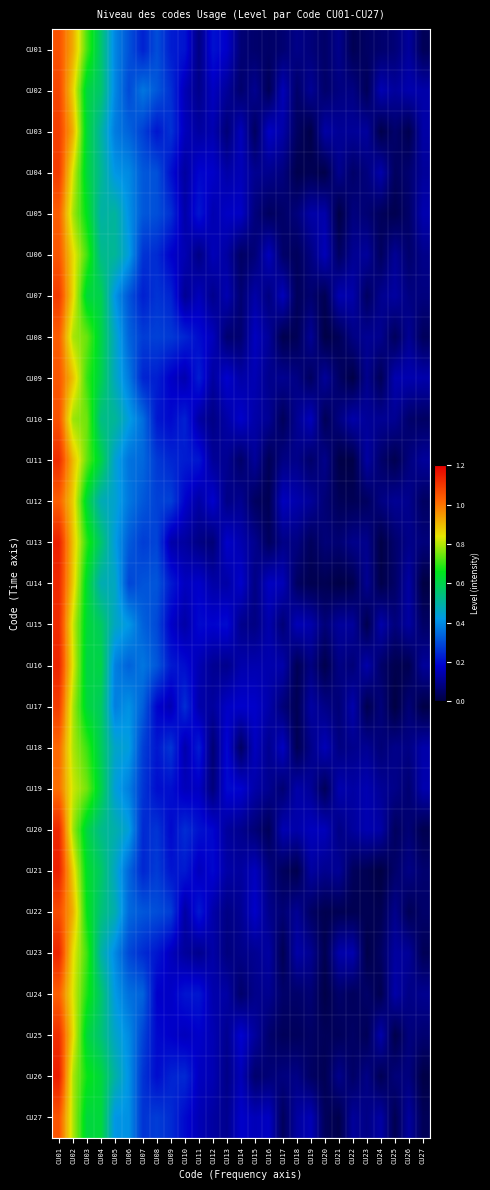

Reading left to right, list all the values displayed in this chart.

CU01: CU01=1.1	CU02=0.9	CU03=0.7	CU04=0.6	CU05=0.4	CU06=0.3	CU07=0.2	CU08=0.3	CU09=0.2	CU10=0.2	CU11=0.1	CU12=0.2	CU13=0.2	CU14=0.1	CU15=0.1	CU16=0.1	CU17=0.1	CU18=0.1	CU19=0.1	CU20=0.1	CU21=0.1	CU22=0.0	CU23=0.0	CU24=0.1	CU25=0.1	CU26=0.1	CU27=0.0
CU02: CU01=1.1	CU02=0.9	CU03=0.6	CU04=0.6	CU05=0.4	CU06=0.3	CU07=0.4	CU08=0.3	CU09=0.3	CU10=0.2	CU11=0.1	CU12=0.2	CU13=0.1	CU14=0.1	CU15=0.1	CU16=0.0	CU17=0.2	CU18=0.1	CU19=0.1	CU20=0.1	CU21=0.1	CU22=0.1	CU23=0.0	CU24=0.1	CU25=0.1	CU26=0.1	CU27=0.1
CU03: CU01=1.1	CU02=0.9	CU03=0.6	CU04=0.5	CU05=0.4	CU06=0.3	CU07=0.3	CU08=0.2	CU09=0.3	CU10=0.2	CU11=0.1	CU12=0.1	CU13=0.1	CU14=0.2	CU15=0.0	CU16=0.2	CU17=0.1	CU18=0.0	CU19=0.0	CU20=0.1	CU21=0.1	CU22=0.1	CU23=0.1	CU24=0.0	CU25=0.1	CU26=0.0	CU27=0.1
CU04: CU01=1.1	CU02=0.8	CU03=0.6	CU04=0.5	CU05=0.4	CU06=0.4	CU07=0.3	CU08=0.3	CU09=0.2	CU10=0.1	CU11=0.2	CU12=0.2	CU13=0.1	CU14=0.2	CU15=0.1	CU16=0.1	CU17=0.1	CU18=0.0	CU19=0.0	CU20=0.0	CU21=0.1	CU22=0.1	CU23=0.1	CU24=0.1	CU25=0.0	CU26=0.1	CU27=0.1
CU05: CU01=1.0	CU02=0.8	CU03=0.6	CU04=0.5	CU05=0.5	CU06=0.4	CU07=0.3	CU08=0.3	CU09=0.3	CU10=0.1	CU11=0.2	CU12=0.1	CU13=0.2	CU14=0.2	CU15=0.1	CU16=0.0	CU17=0.1	CU18=0.1	CU19=0.1	CU20=0.1	CU21=0.0	CU22=0.1	CU23=0.1	CU24=0.0	CU25=0.0	CU26=0.1	CU27=0.1
CU06: CU01=1.0	CU02=0.9	CU03=0.7	CU04=0.5	CU05=0.5	CU06=0.4	CU07=0.3	CU08=0.2	CU09=0.2	CU10=0.1	CU11=0.1	CU12=0.2	CU13=0.1	CU14=0.0	CU15=0.1	CU16=0.2	CU17=0.1	CU18=0.0	CU19=0.1	CU20=0.2	CU21=0.0	CU22=0.1	CU23=0.1	CU24=0.0	CU25=0.1	CU26=0.1	CU27=0.1
CU07: CU01=1.1	CU02=0.9	CU03=0.6	CU04=0.6	CU05=0.4	CU06=0.3	CU07=0.2	CU08=0.3	CU09=0.2	CU10=0.1	CU11=0.2	CU12=0.1	CU13=0.1	CU14=0.1	CU15=0.1	CU16=0.1	CU17=0.2	CU18=0.0	CU19=0.1	CU20=0.0	CU21=0.1	CU22=0.1	CU23=0.0	CU24=0.1	CU25=0.1	CU26=0.1	CU27=0.1
CU08: CU01=1.0	CU02=0.8	CU03=0.7	CU04=0.6	CU05=0.5	CU06=0.3	CU07=0.3	CU08=0.3	CU09=0.3	CU10=0.2	CU11=0.2	CU12=0.2	CU13=0.1	CU14=0.1	CU15=0.2	CU16=0.1	CU17=0.0	CU18=0.0	CU19=0.1	CU20=0.0	CU21=0.0	CU22=0.1	CU23=0.1	CU24=0.1	CU25=0.0	CU26=0.1	CU27=0.0
CU09: CU01=1.0	CU02=0.9	CU03=0.7	CU04=0.6	CU05=0.5	CU06=0.4	CU07=0.2	CU08=0.2	CU09=0.2	CU10=0.1	CU11=0.2	CU12=0.1	CU13=0.2	CU14=0.1	CU15=0.1	CU16=0.1	CU17=0.1	CU18=0.1	CU19=0.0	CU20=0.1	CU21=0.0	CU22=0.0	CU23=0.1	CU24=0.0	CU25=0.1	CU26=0.1	CU27=0.1
CU10: CU01=1.1	CU02=0.8	CU03=0.7	CU04=0.5	CU05=0.5	CU06=0.4	CU07=0.4	CU08=0.2	CU09=0.2	CU10=0.2	CU11=0.1	CU12=0.1	CU13=0.1	CU14=0.2	CU15=0.1	CU16=0.1	CU17=0.0	CU18=0.1	CU19=0.2	CU20=0.0	CU21=0.1	CU22=0.1	CU23=0.1	CU24=0.1	CU25=0.1	CU26=0.1	CU27=0.0
CU11: CU01=1.1	CU02=0.9	CU03=0.7	CU04=0.6	CU05=0.4	CU06=0.4	CU07=0.3	CU08=0.3	CU09=0.2	CU10=0.2	CU11=0.2	CU12=0.1	CU13=0.1	CU14=0.1	CU15=0.1	CU16=0.0	CU17=0.1	CU18=0.1	CU19=0.1	CU20=0.1	CU21=0.0	CU22=0.0	CU23=0.1	CU24=0.1	CU25=0.0	CU26=0.1	CU27=0.1
CU12: CU01=1.0	CU02=0.9	CU03=0.6	CU04=0.5	CU05=0.4	CU06=0.4	CU07=0.3	CU08=0.3	CU09=0.3	CU10=0.2	CU11=0.1	CU12=0.2	CU13=0.1	CU14=0.1	CU15=0.0	CU16=0.0	CU17=0.2	CU18=0.1	CU19=0.1	CU20=0.1	CU21=0.0	CU22=0.0	CU23=0.0	CU24=0.1	CU25=0.1	CU26=0.1	CU27=0.0
CU13: CU01=1.1	CU02=0.9	CU03=0.7	CU04=0.6	CU05=0.4	CU06=0.3	CU07=0.3	CU08=0.3	CU09=0.1	CU10=0.1	CU11=0.1	CU12=0.1	CU13=0.2	CU14=0.1	CU15=0.1	CU16=0.0	CU17=0.1	CU18=0.1	CU19=0.0	CU20=0.1	CU21=0.1	CU22=0.1	CU23=0.1	CU24=0.0	CU25=0.1	CU26=0.1	CU27=0.1
CU14: CU01=1.1	CU02=0.9	CU03=0.6	CU04=0.5	CU05=0.5	CU06=0.3	CU07=0.3	CU08=0.3	CU09=0.2	CU10=0.2	CU11=0.2	CU12=0.1	CU13=0.1	CU14=0.2	CU15=0.1	CU16=0.2	CU17=0.2	CU18=0.0	CU19=0.0	CU20=0.0	CU21=0.0	CU22=0.0	CU23=0.1	CU24=0.0	CU25=0.1	CU26=0.1	CU27=0.0
CU15: CU01=1.1	CU02=0.8	CU03=0.6	CU04=0.6	CU05=0.5	CU06=0.4	CU07=0.3	CU08=0.3	CU09=0.2	CU10=0.1	CU11=0.2	CU12=0.2	CU13=0.2	CU14=0.1	CU15=0.1	CU16=0.1	CU17=0.1	CU18=0.2	CU19=0.1	CU20=0.1	CU21=0.1	CU22=0.1	CU23=0.0	CU24=0.1	CU25=0.1	CU26=0.1	CU27=0.0
CU16: CU01=1.1	CU02=0.8	CU03=0.6	CU04=0.6	CU05=0.4	CU06=0.3	CU07=0.4	CU08=0.3	CU09=0.2	CU10=0.2	CU11=0.1	CU12=0.1	CU13=0.1	CU14=0.1	CU15=0.1	CU16=0.1	CU17=0.1	CU18=0.0	CU19=0.1	CU20=0.0	CU21=0.1	CU22=0.1	CU23=0.1	CU24=0.1	CU25=0.0	CU26=0.0	CU27=0.1
CU17: CU01=1.1	CU02=0.8	CU03=0.6	CU04=0.6	CU05=0.4	CU06=0.4	CU07=0.3	CU08=0.2	CU09=0.1	CU10=0.3	CU11=0.1	CU12=0.1	CU13=0.2	CU14=0.2	CU15=0.2	CU16=0.1	CU17=0.1	CU18=0.0	CU19=0.1	CU20=0.1	CU21=0.1	CU22=0.1	CU23=0.0	CU24=0.1	CU25=0.0	CU26=0.1	CU27=0.0
CU18: CU01=1.0	CU02=0.8	CU03=0.7	CU04=0.6	CU05=0.5	CU06=0.4	CU07=0.3	CU08=0.2	CU09=0.3	CU10=0.1	CU11=0.2	CU12=0.1	CU13=0.2	CU14=0.0	CU15=0.2	CU16=0.1	CU17=0.2	CU18=0.0	CU19=0.1	CU20=0.2	CU21=0.1	CU22=0.1	CU23=0.1	CU24=0.1	CU25=0.1	CU26=0.1	CU27=0.1
CU19: CU01=1.0	CU02=0.8	CU03=0.7	CU04=0.6	CU05=0.4	CU06=0.4	CU07=0.3	CU08=0.2	CU09=0.2	CU10=0.2	CU11=0.2	CU12=0.1	CU13=0.2	CU14=0.2	CU15=0.1	CU16=0.1	CU17=0.1	CU18=0.1	CU19=0.1	CU20=0.0	CU21=0.1	CU22=0.1	CU23=0.1	CU24=0.1	CU25=0.1	CU26=0.1	CU27=0.1
CU20: CU01=1.1	CU02=0.8	CU03=0.6	CU04=0.5	CU05=0.5	CU06=0.4	CU07=0.2	CU08=0.3	CU09=0.2	CU10=0.3	CU11=0.2	CU12=0.2	CU13=0.1	CU14=0.1	CU15=0.1	CU16=0.0	CU17=0.1	CU18=0.1	CU19=0.2	CU20=0.2	CU21=0.1	CU22=0.1	CU23=0.1	CU24=0.1	CU25=0.0	CU26=0.1	CU27=0.0
CU21: CU01=1.1	CU02=0.9	CU03=0.6	CU04=0.6	CU05=0.5	CU06=0.3	CU07=0.2	CU08=0.3	CU09=0.2	CU10=0.2	CU11=0.2	CU12=0.2	CU13=0.1	CU14=0.1	CU15=0.2	CU16=0.1	CU17=0.0	CU18=0.0	CU19=0.1	CU20=0.1	CU21=0.1	CU22=0.0	CU23=0.0	CU24=0.0	CU25=0.1	CU26=0.1	CU27=0.1
CU22: CU01=1.1	CU02=0.9	CU03=0.7	CU04=0.5	CU05=0.5	CU06=0.3	CU07=0.3	CU08=0.3	CU09=0.3	CU10=0.1	CU11=0.2	CU12=0.1	CU13=0.1	CU14=0.1	CU15=0.2	CU16=0.1	CU17=0.1	CU18=0.1	CU19=0.0	CU20=0.0	CU21=0.0	CU22=0.0	CU23=0.0	CU24=0.0	CU25=0.1	CU26=0.0	CU27=0.1
CU23: CU01=1.1	CU02=0.8	CU03=0.7	CU04=0.5	CU05=0.4	CU06=0.3	CU07=0.2	CU08=0.2	CU09=0.2	CU10=0.1	CU11=0.1	CU12=0.1	CU13=0.1	CU14=0.1	CU15=0.1	CU16=0.1	CU17=0.0	CU18=0.1	CU19=0.1	CU20=0.0	CU21=0.1	CU22=0.1	CU23=0.0	CU24=0.0	CU25=0.1	CU26=0.1	CU27=0.0
CU24: CU01=1.0	CU02=0.8	CU03=0.7	CU04=0.6	CU05=0.4	CU06=0.4	CU07=0.3	CU08=0.2	CU09=0.2	CU10=0.2	CU11=0.2	CU12=0.1	CU13=0.1	CU14=0.1	CU15=0.1	CU16=0.1	CU17=0.1	CU18=0.1	CU19=0.1	CU20=0.0	CU21=0.1	CU22=0.0	CU23=0.1	CU24=0.0	CU25=0.1	CU26=0.1	CU27=0.1
CU25: CU01=1.1	CU02=0.9	CU03=0.6	CU04=0.6	CU05=0.5	CU06=0.4	CU07=0.3	CU08=0.2	CU09=0.2	CU10=0.2	CU11=0.2	CU12=0.1	CU13=0.1	CU14=0.2	CU15=0.1	CU16=0.1	CU17=0.0	CU18=0.0	CU19=0.0	CU20=0.0	CU21=0.0	CU22=0.0	CU23=0.0	CU24=0.1	CU25=0.0	CU26=0.1	CU27=0.1
CU26: CU01=1.1	CU02=0.8	CU03=0.7	CU04=0.6	CU05=0.5	CU06=0.4	CU07=0.3	CU08=0.2	CU09=0.2	CU10=0.2	CU11=0.2	CU12=0.1	CU13=0.1	CU14=0.2	CU15=0.1	CU16=0.1	CU17=0.1	CU18=0.1	CU19=0.0	CU20=0.0	CU21=0.1	CU22=0.0	CU23=0.1	CU24=0.0	CU25=0.1	CU26=0.1	CU27=0.0
CU27: CU01=1.1	CU02=0.8	CU03=0.6	CU04=0.6	CU05=0.4	CU06=0.4	CU07=0.3	CU08=0.3	CU09=0.2	CU10=0.2	CU11=0.2	CU12=0.1	CU13=0.1	CU14=0.2	CU15=0.2	CU16=0.2	CU17=0.0	CU18=0.1	CU19=0.2	CU20=0.0	CU21=0.0	CU22=0.1	CU23=0.1	CU24=0.1	CU25=0.0	CU26=0.1	CU27=0.0